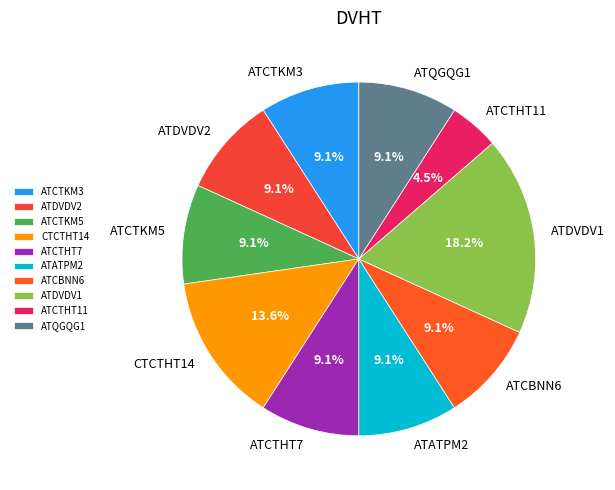

Does ATCBNN6 account for over 50% of the chart?

No